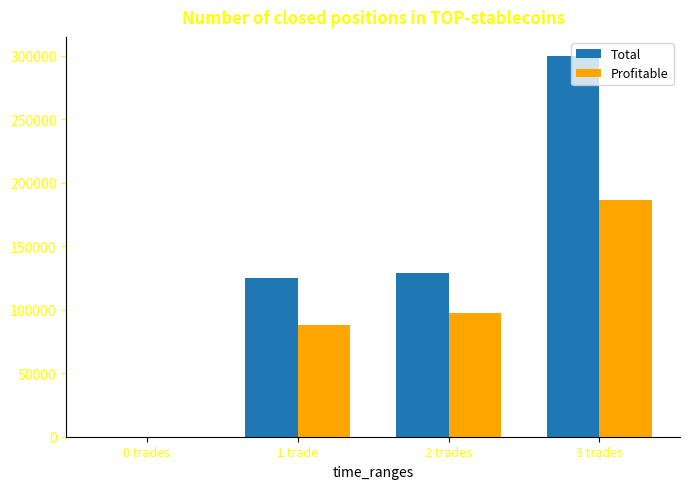

The value of Total at 2 trades is 200065. True or false?

False